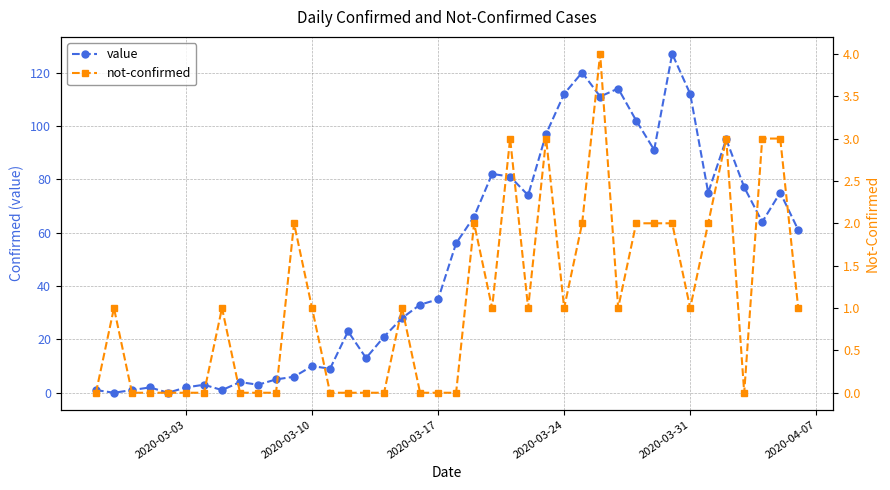

Is the value of not-confirmed at 2020-03-10 greater than the value of value at 26?

No